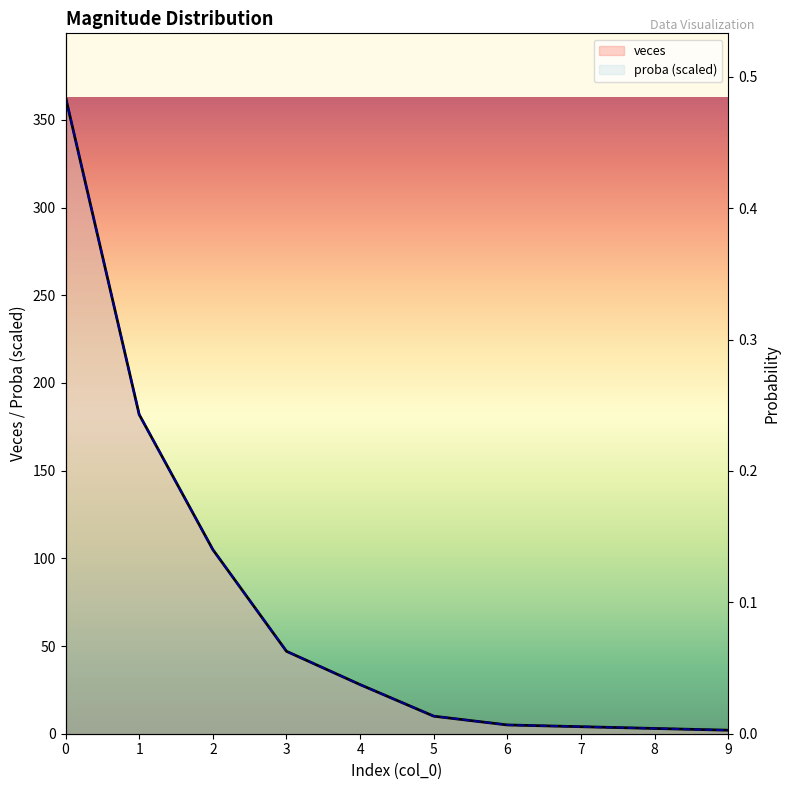

Is it true that proba equals 7.6 at 6?

False